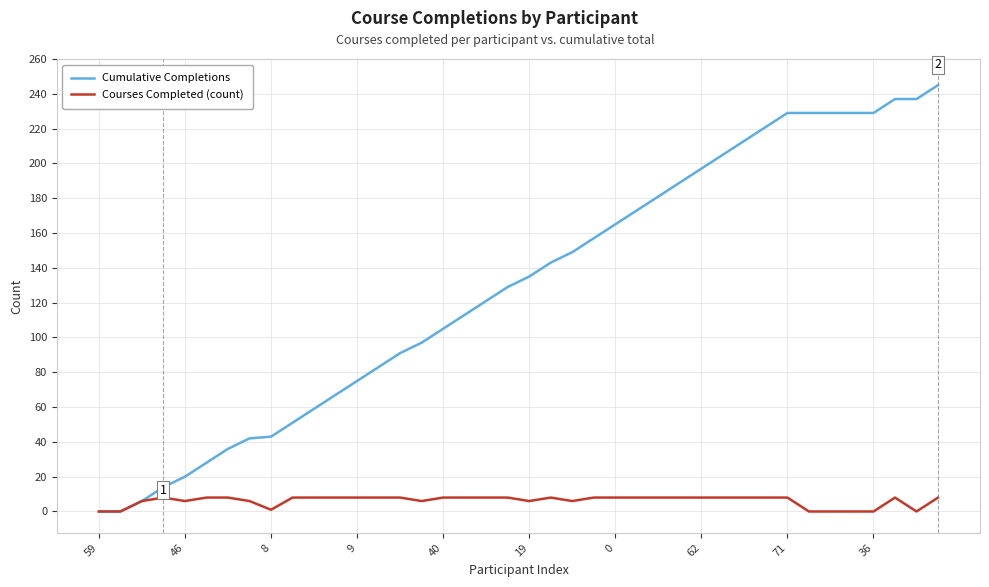

Rank the series by their maximum value, from lowest to highest.

Courses Completed (count), Cumulative Completions